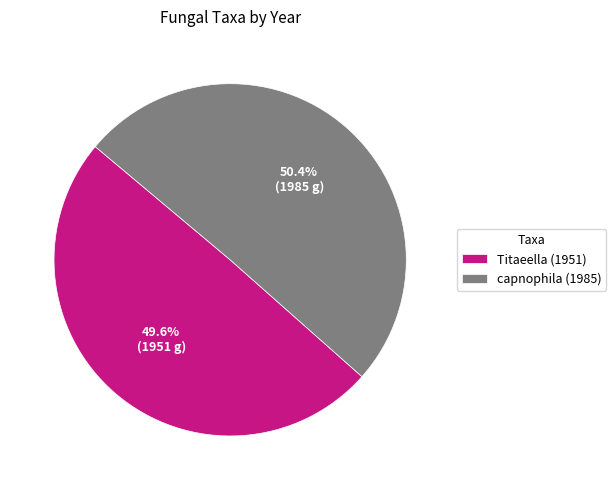

How many segments does this pie chart have?

2